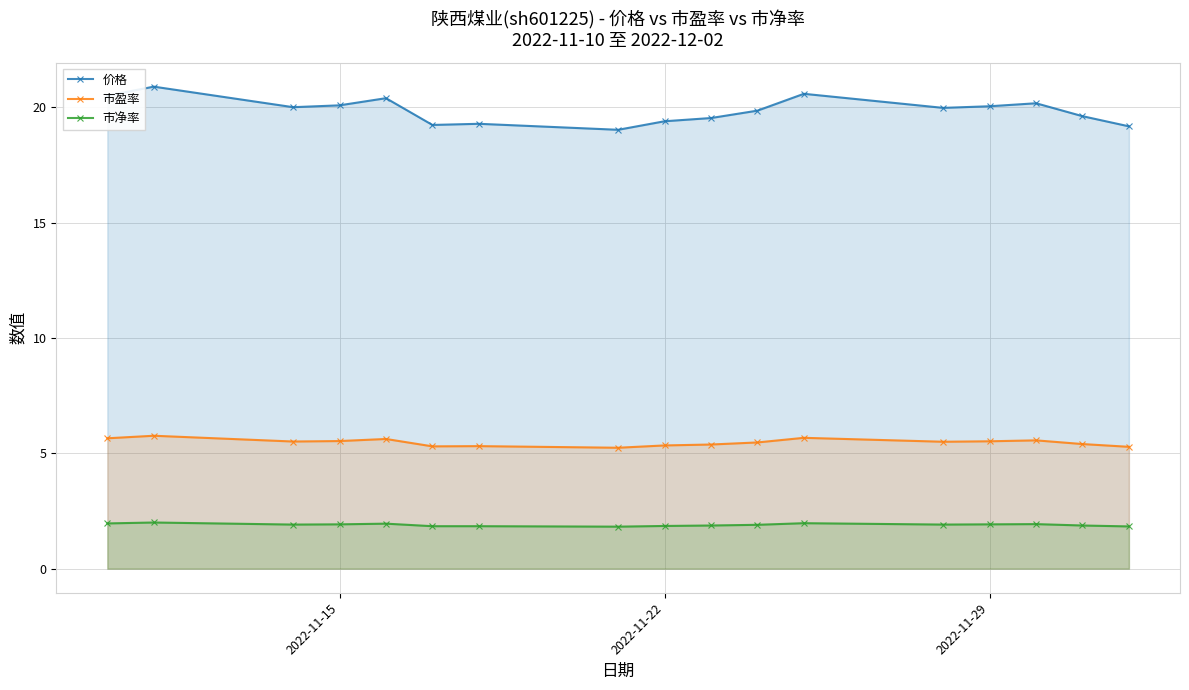

True or false: 市净率 and 价格 intersect in this chart.

False